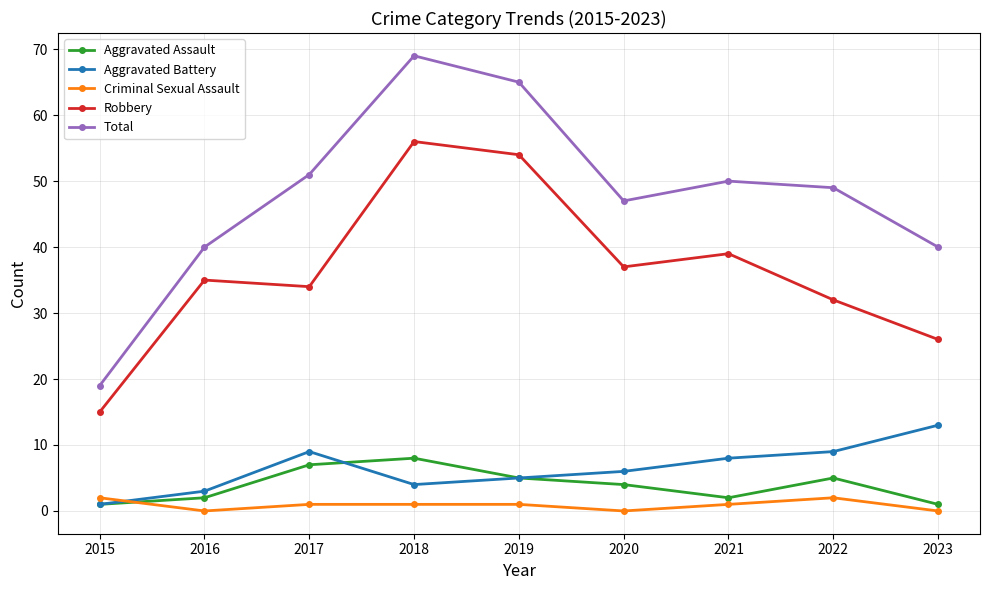

What is the maximum value shown in the chart?

69